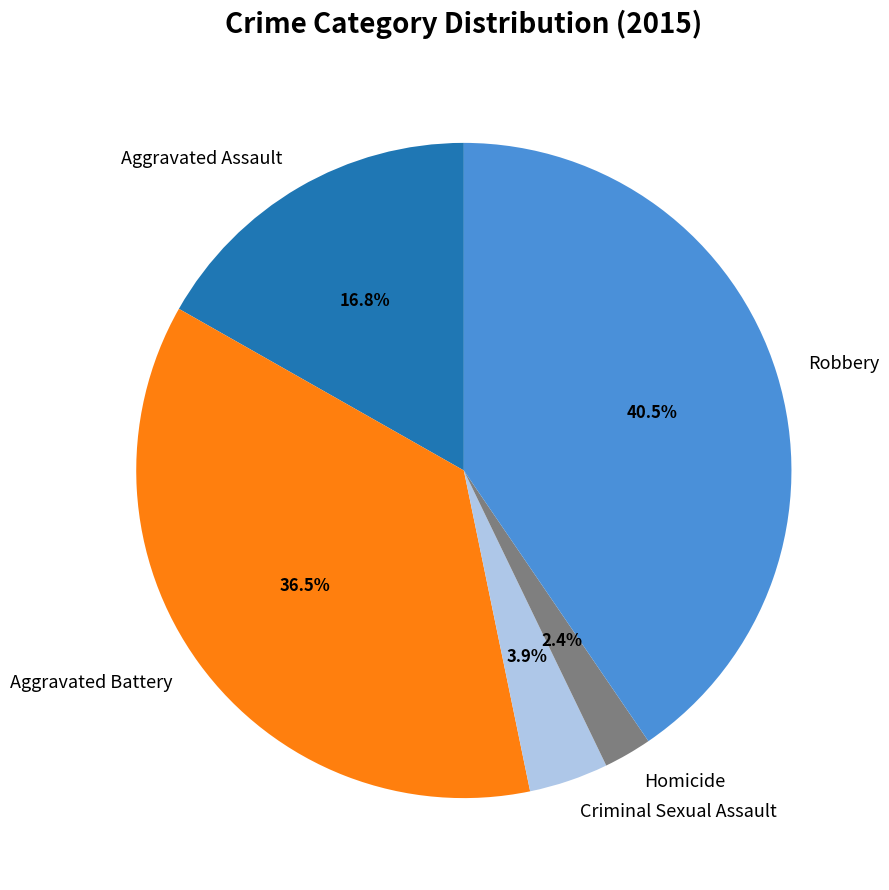

Is it true that Aggravated Assault is 3% of the pie?

False